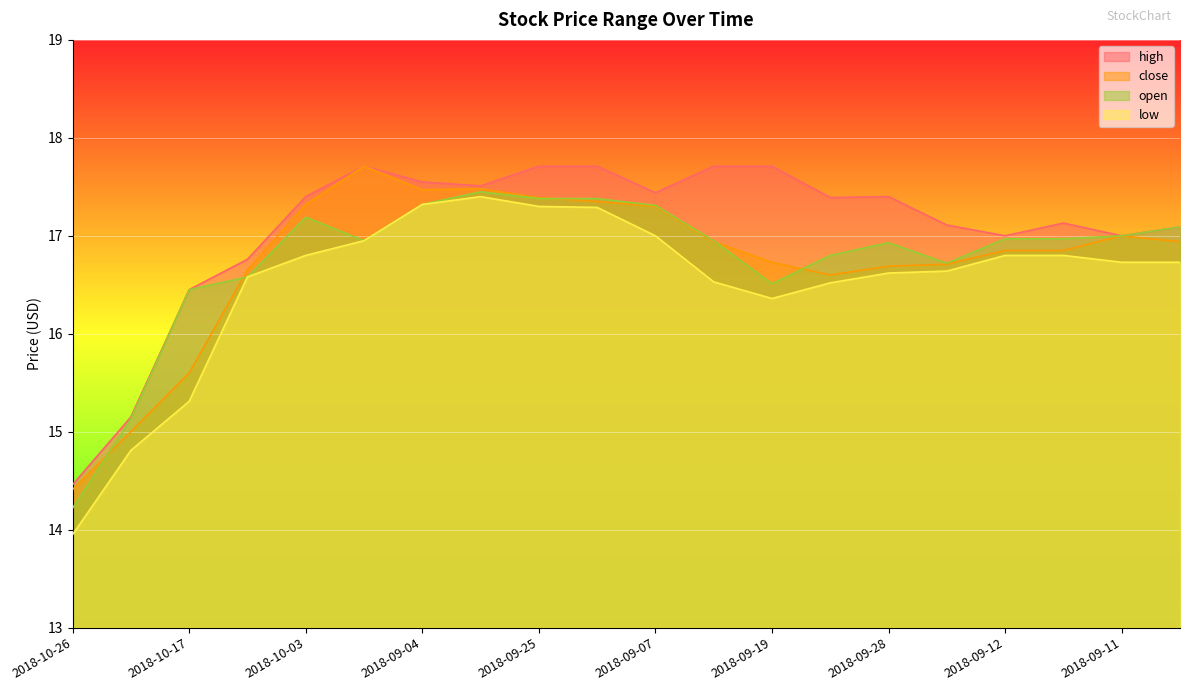

Does the chart display data point markers on the line(s)?

No